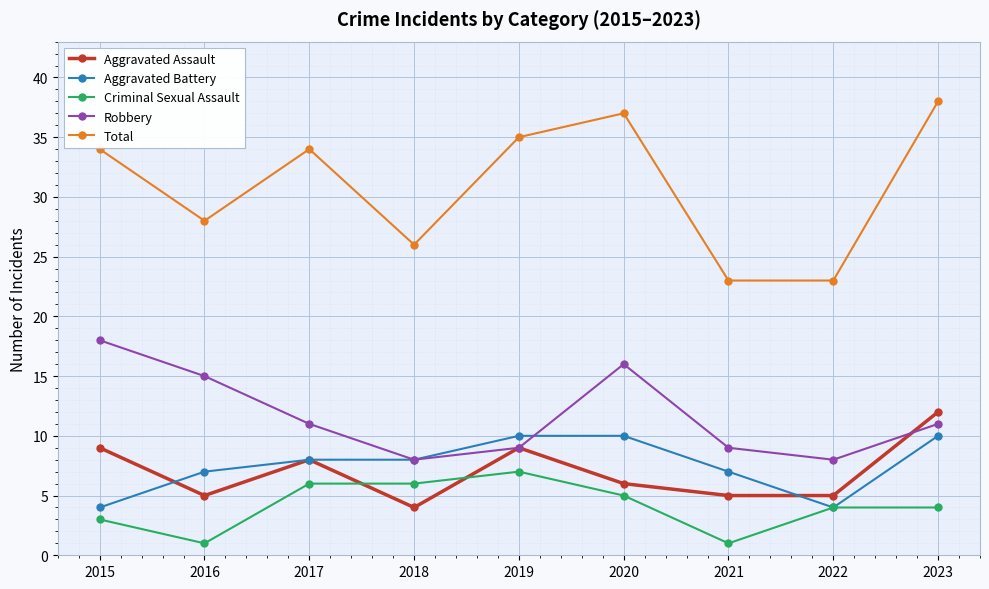

Is this an area chart (filled region under the line)?

No